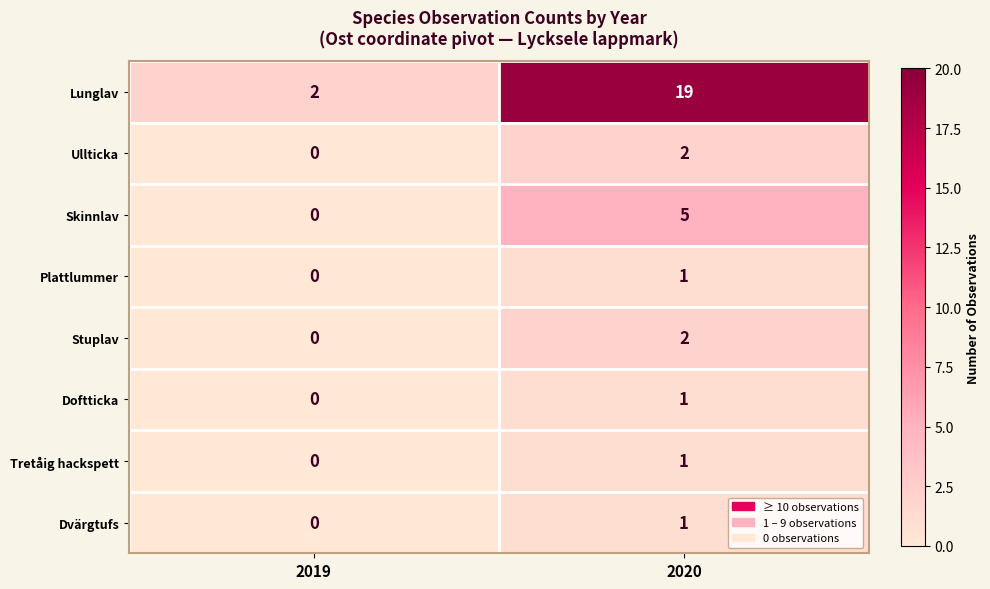

List the labels in order of Ullticka value, largest first.

2020, 2019